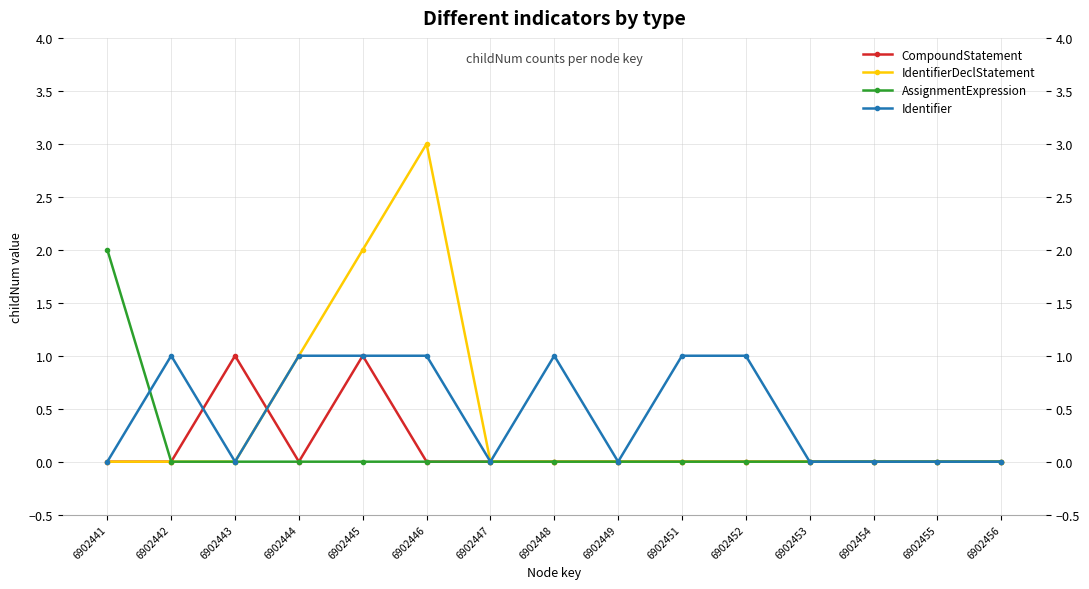

What is the spread (max minus min) of values at 6902452?

1